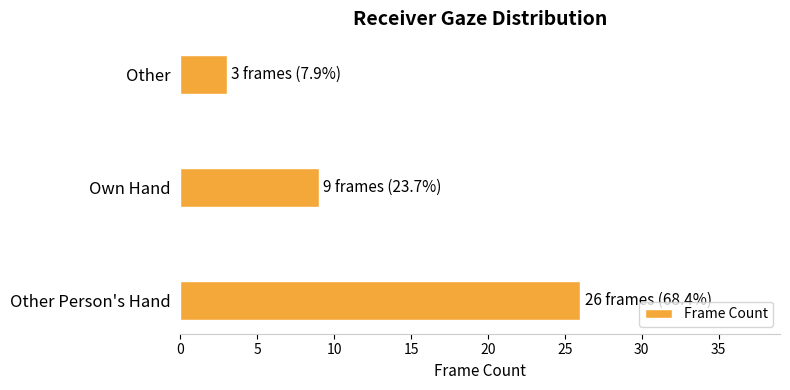

What is the ratio of the value at Other Person's Hand to the value at Own Hand?

2.9